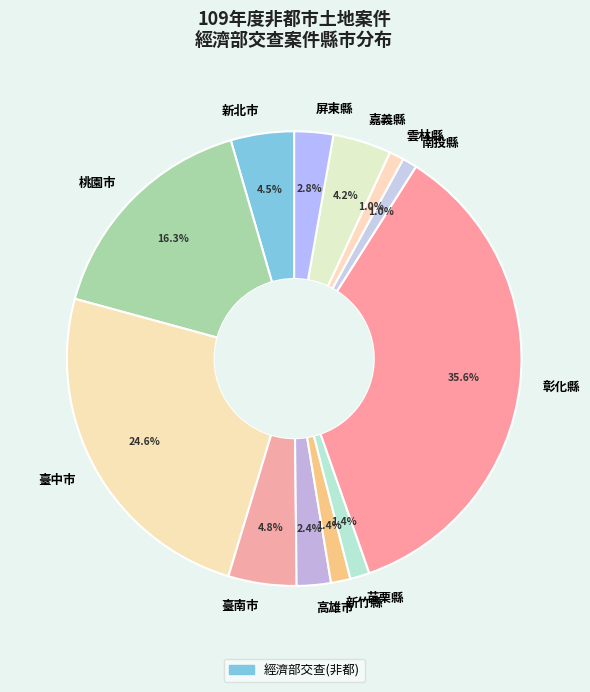

What percentage is the 彰化縣 slice, to the nearest percent?

36%